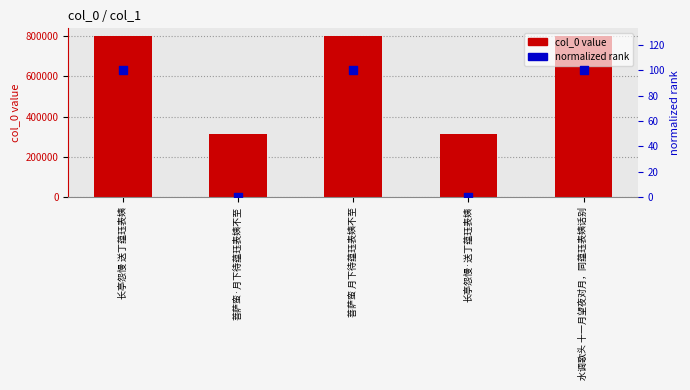

Is the value of normalized rank at 菩萨蛮 月下待蕴珏表姨不至 greater than the value of col_0 at 菩萨蛮 月下待蕴珏表姨不至?

No